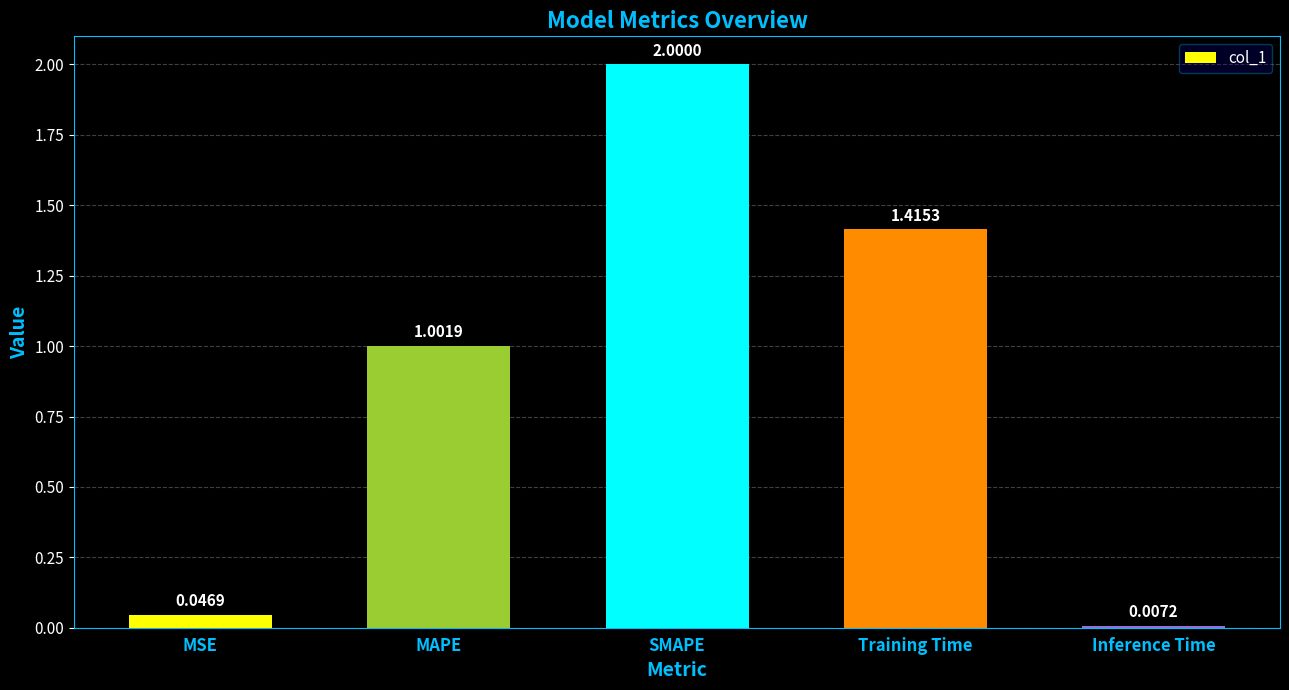

The value at Training Time is 0.9. True or false?

False